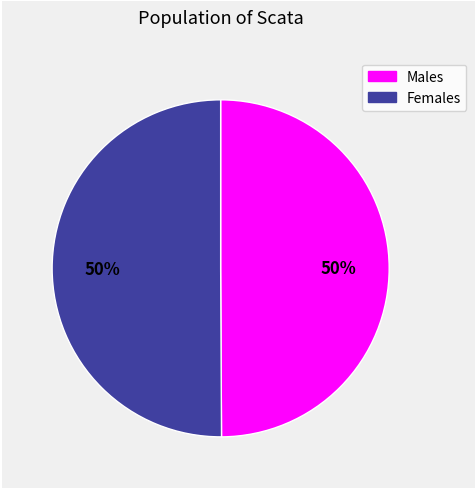

To the nearest percent, what is the average slice percentage?

50%